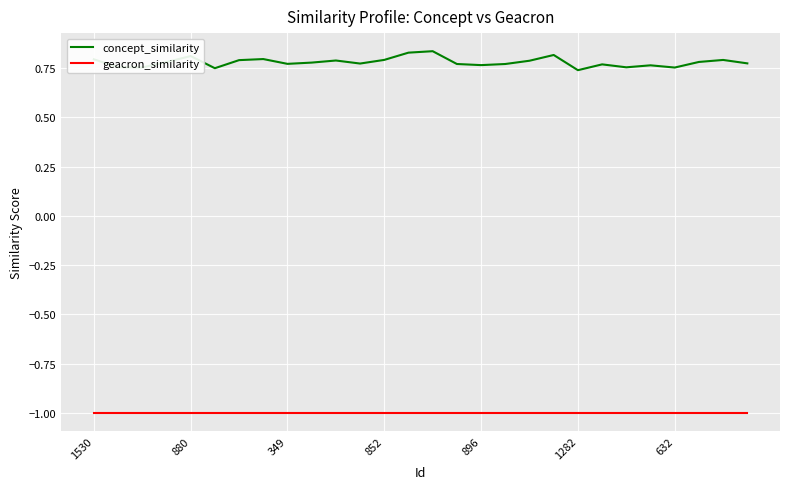

True or false: concept_similarity and geacron_similarity cross at least once.

False